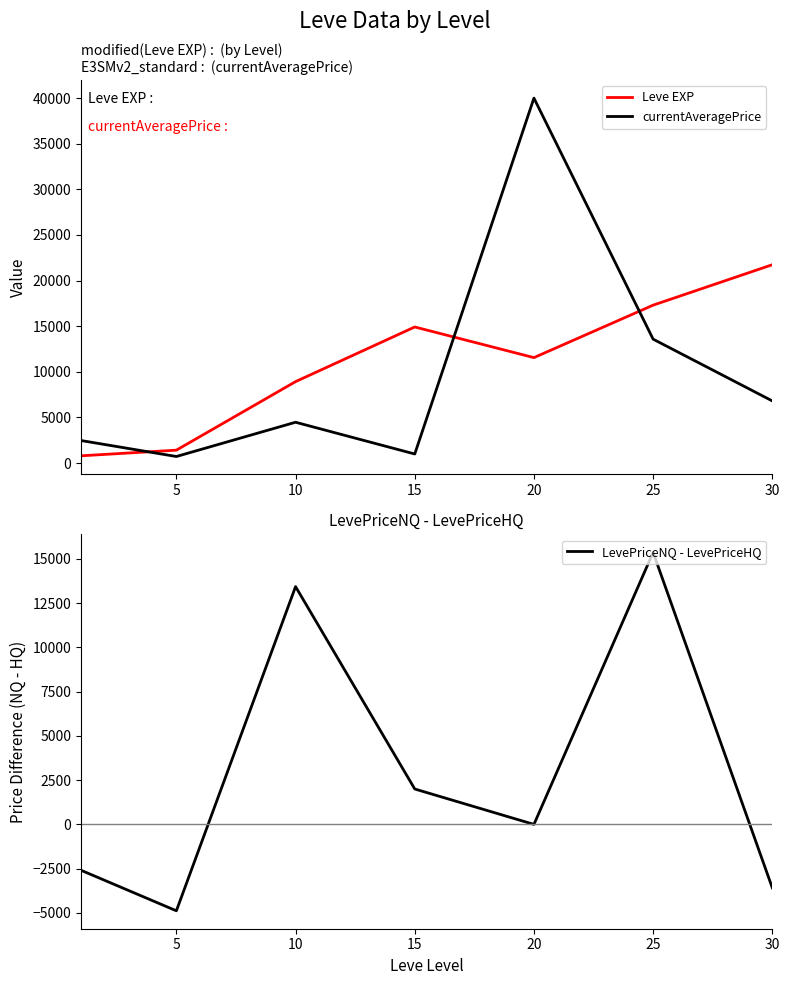

What is the lowest value of the Leve EXP series?

800.0